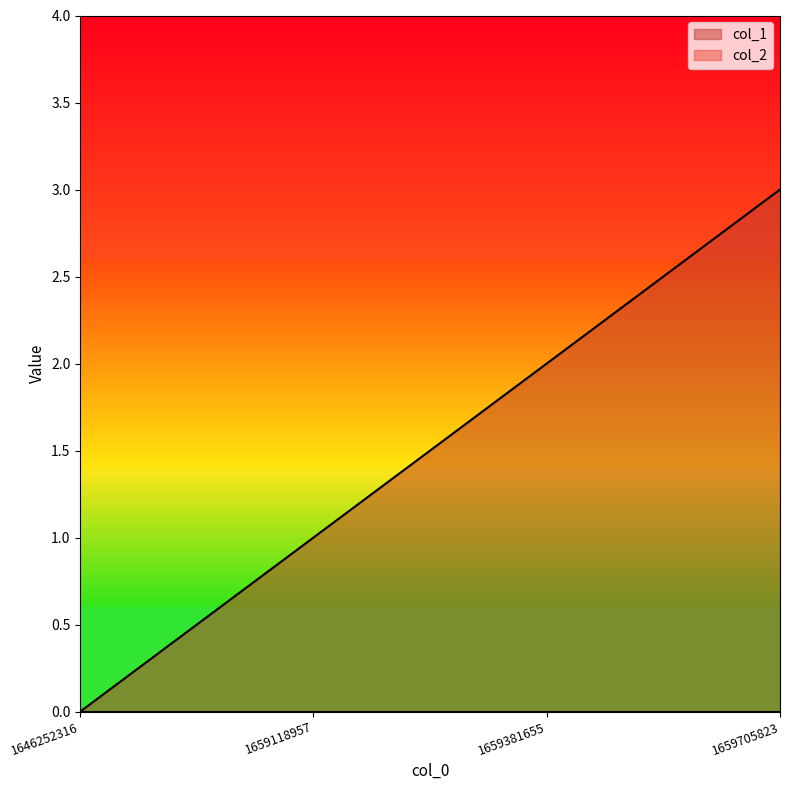

At which category does the chart reach its minimum across all series?

1646252316